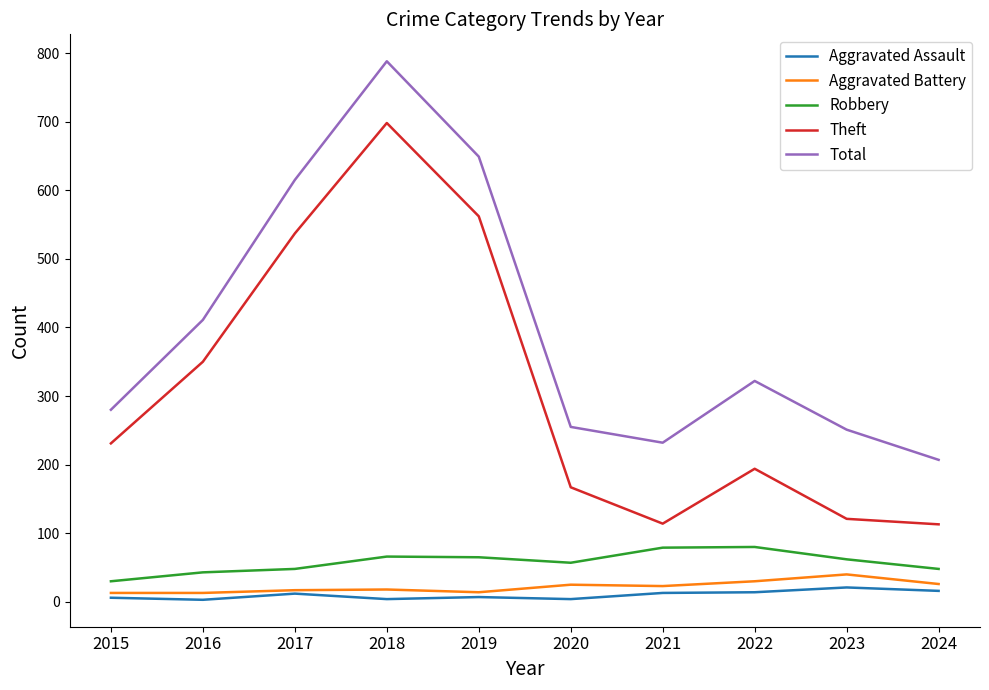

Which series has the largest total across all categories?

Total